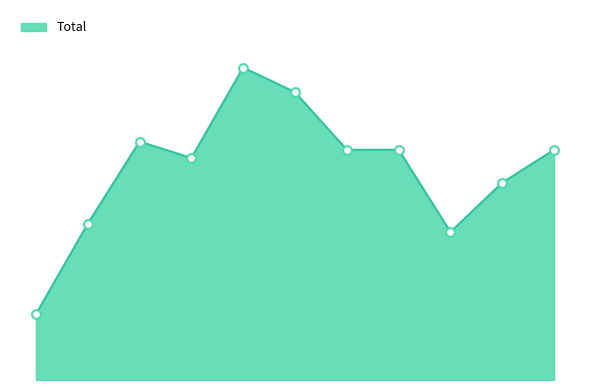

Does the chart have visible grid lines?

No